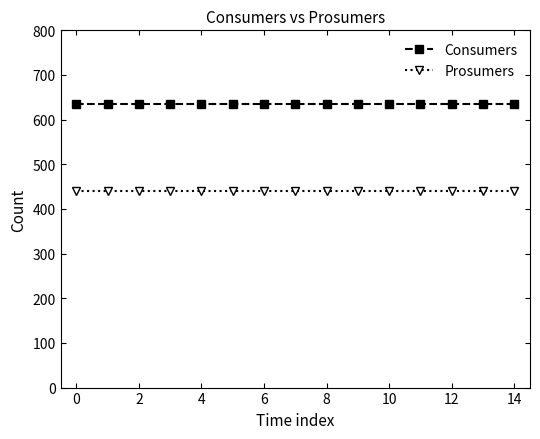

True or false: Prosumers and Consumers cross at least once.

False